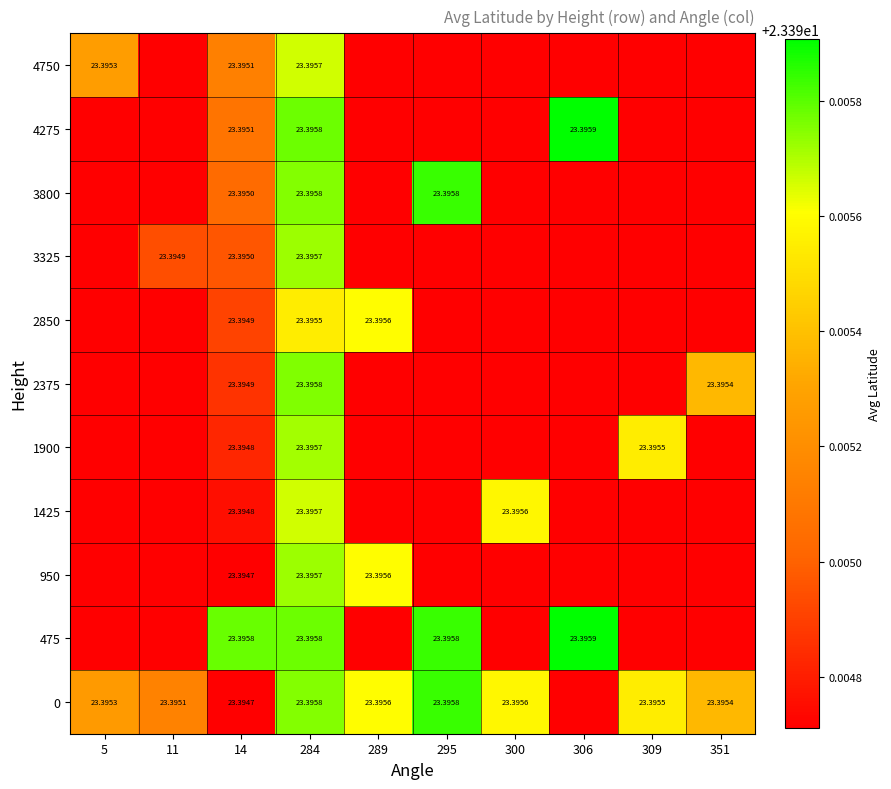

Rank the series at 11 from highest to lowest value.

0, 3325, 475, 950, 1425, 1900, 2375, 2850, 3800, 4275, 4750